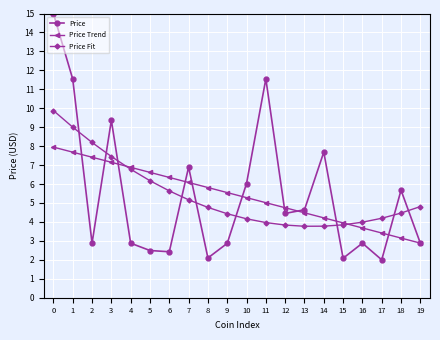

The value of Price at 13 is 4.6. True or false?

True